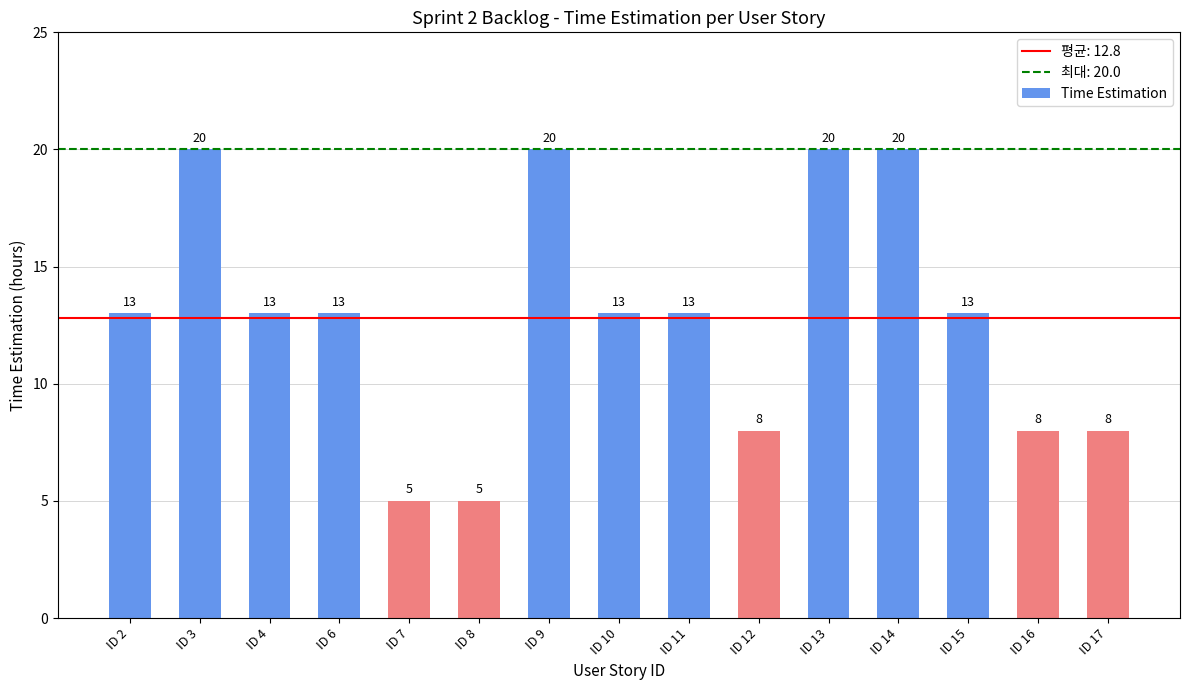

Reading left to right, extract all data points from this chart.

ID 2=13	ID 3=20	ID 4=13	ID 6=13	ID 7=5	ID 8=5	ID 9=20	ID 10=13	ID 11=13	ID 12=8	ID 13=20	ID 14=20	ID 15=13	ID 16=8	ID 17=8